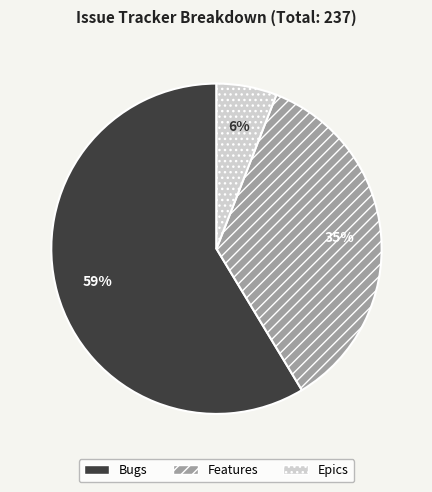

To the nearest percent, what is the combined percentage of Features and Epics?

41%